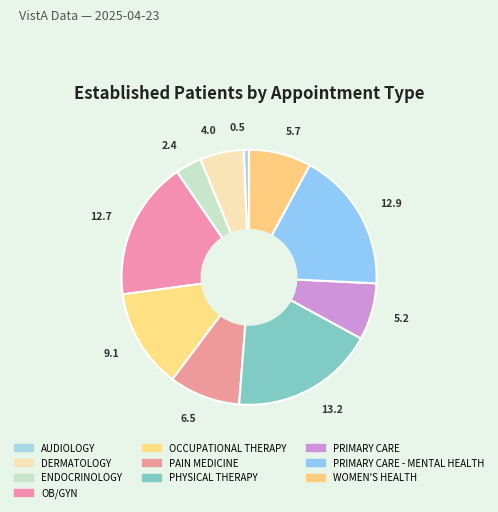

How many slices are in this pie chart?

10